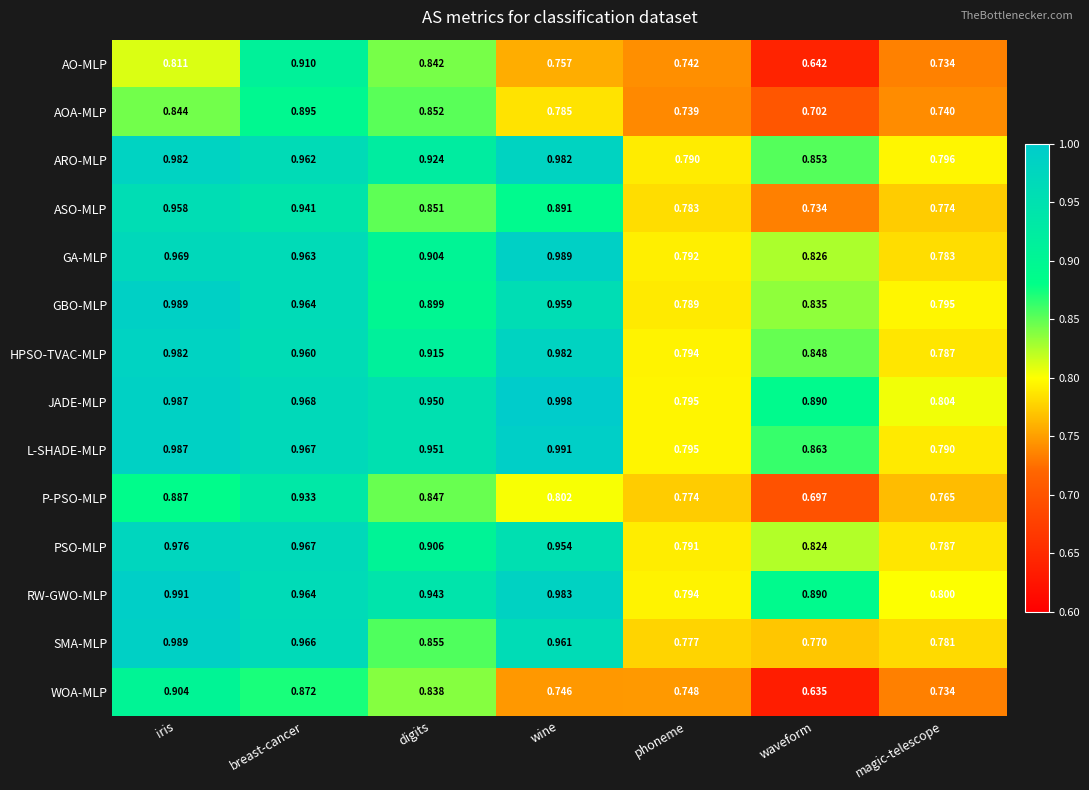

Is the value of WOA-MLP at wine greater than the value of P-PSO-MLP at iris?

No